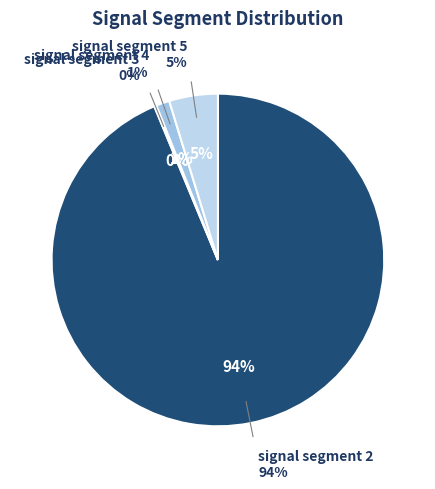

What percentage is the signal segment 4 slice, to the nearest percent?

1%